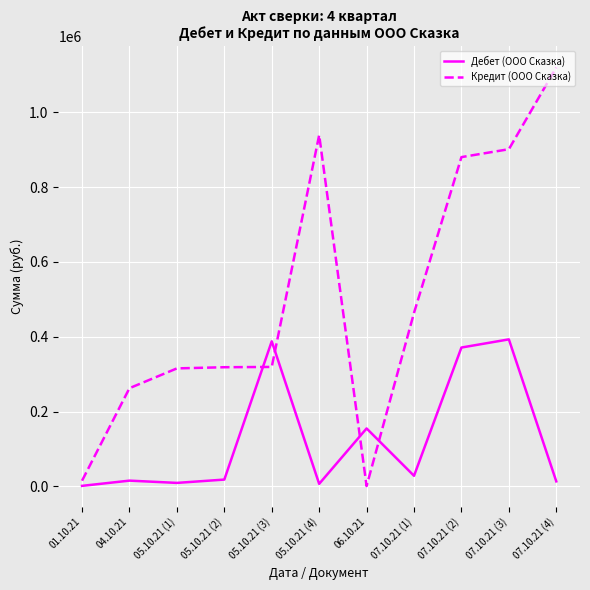

Is it true that Кредит (ООО Сказка) equals 1942871.5 at 07.10.21 (4)?

False